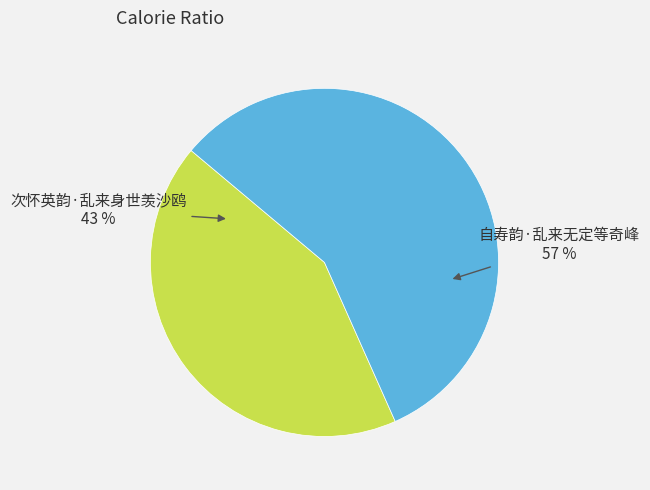

Is there any slice that represents more than half of the pie?

Yes